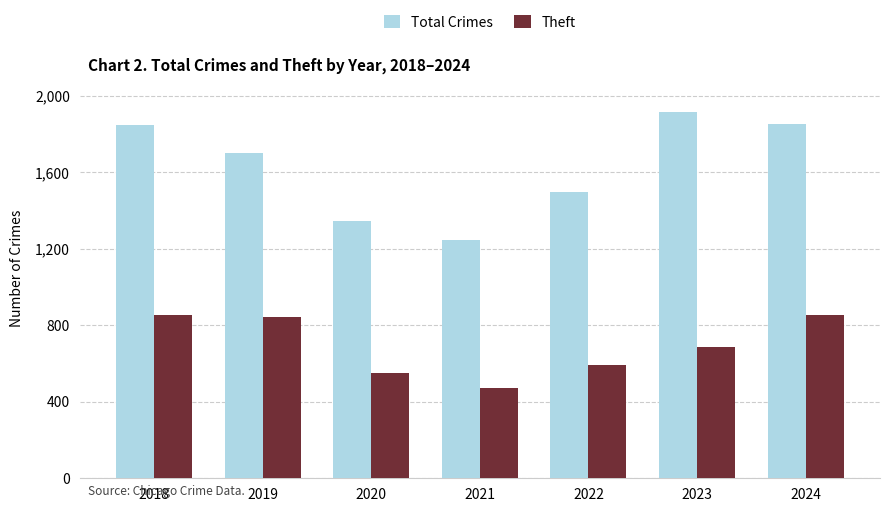

What is the sum of the Theft values at 2020 and 2021?

1024